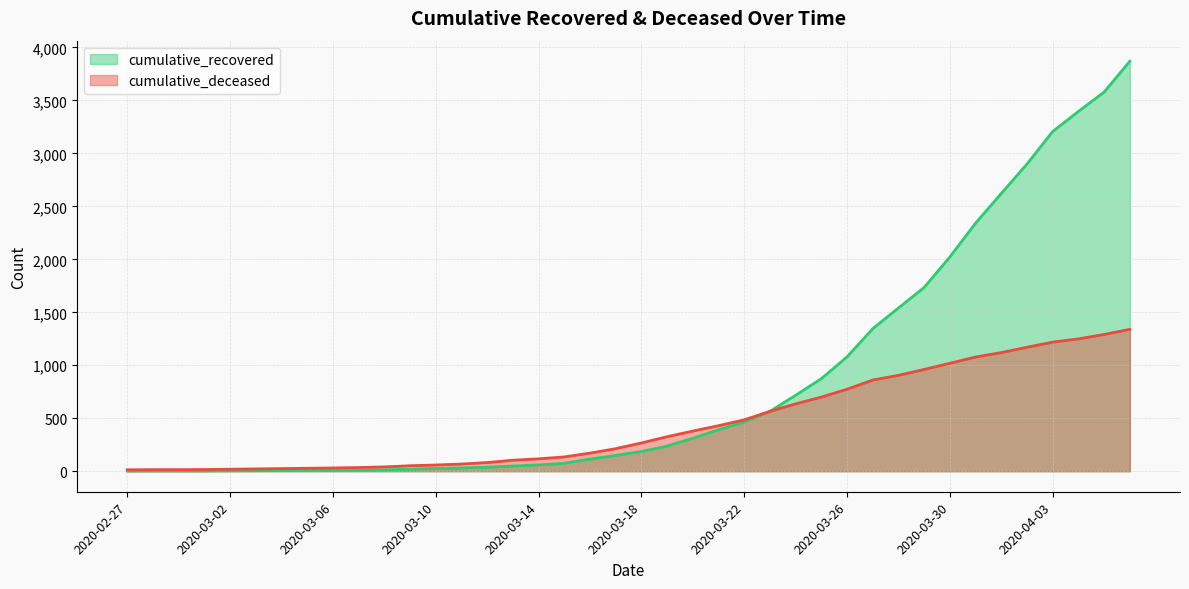

Is the value of cumulative_recovered at 2020-03-28 greater than the value of cumulative_deceased at 2020-03-05?

Yes